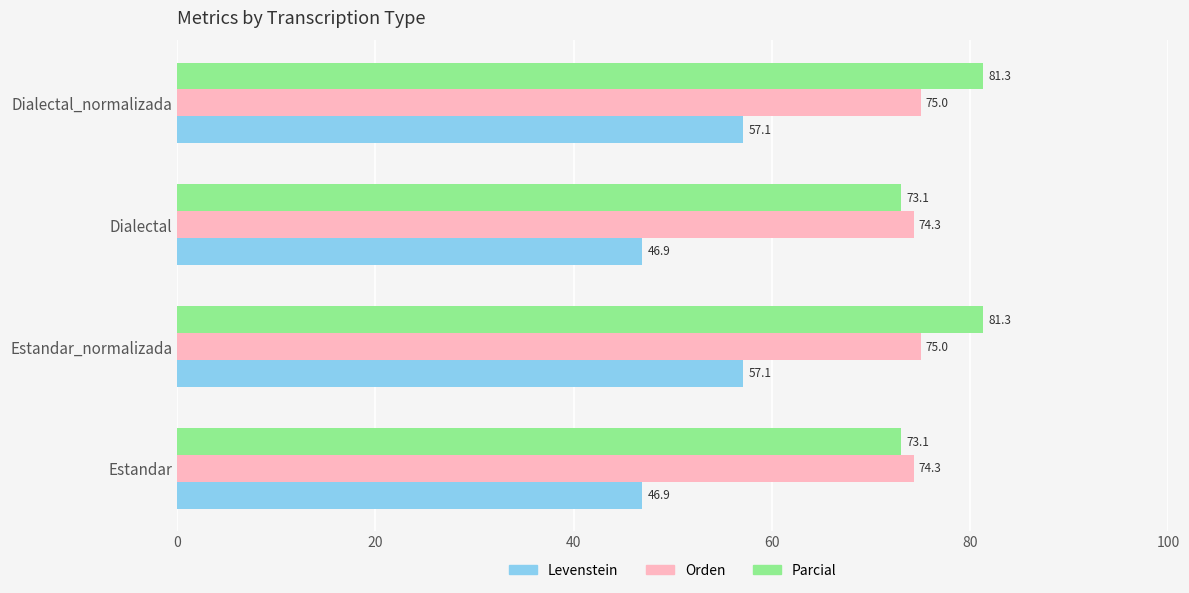

At Estandar, list the series in order from largest to smallest.

Orden, Parcial, Levenstein